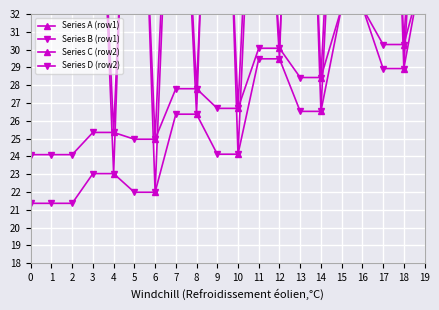

What is the value of the Series D (row2) point at the 2nd from the left?

24.1